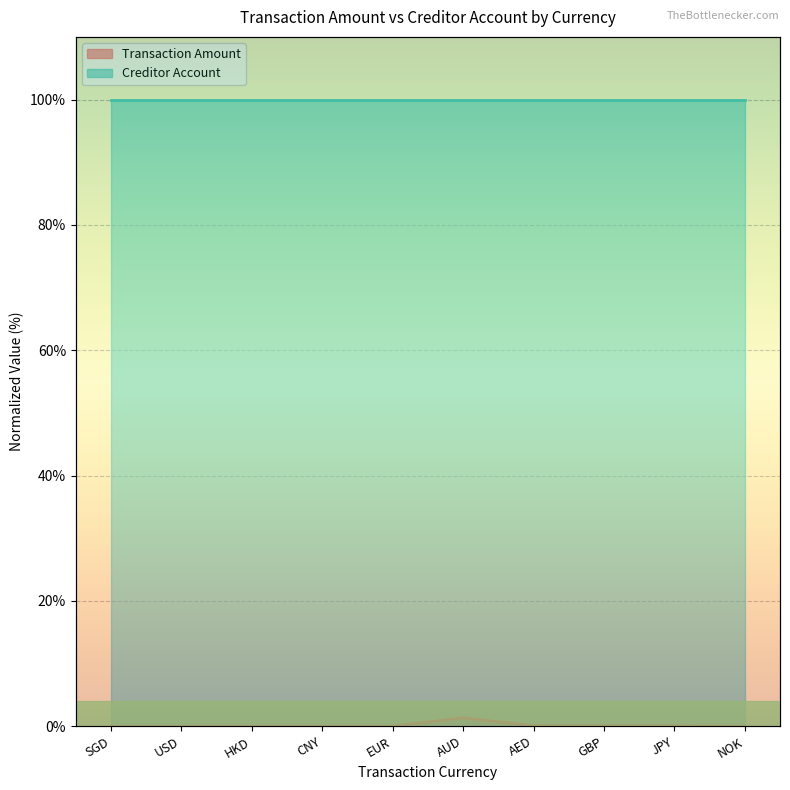

At which category does the chart reach its minimum across all series?

USD